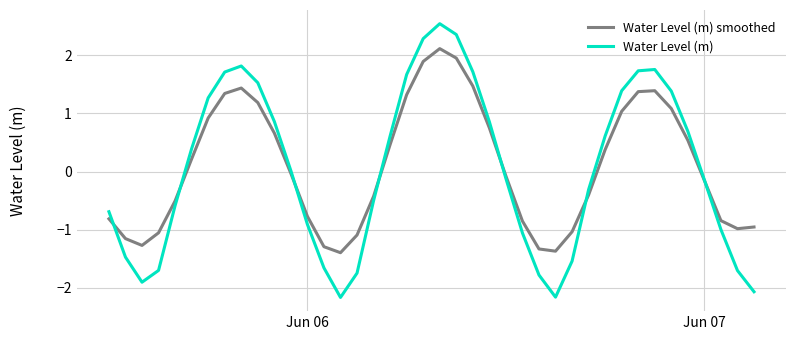

List the series in order of their peak value, highest first.

Water Level (m), Water Level (m) smoothed